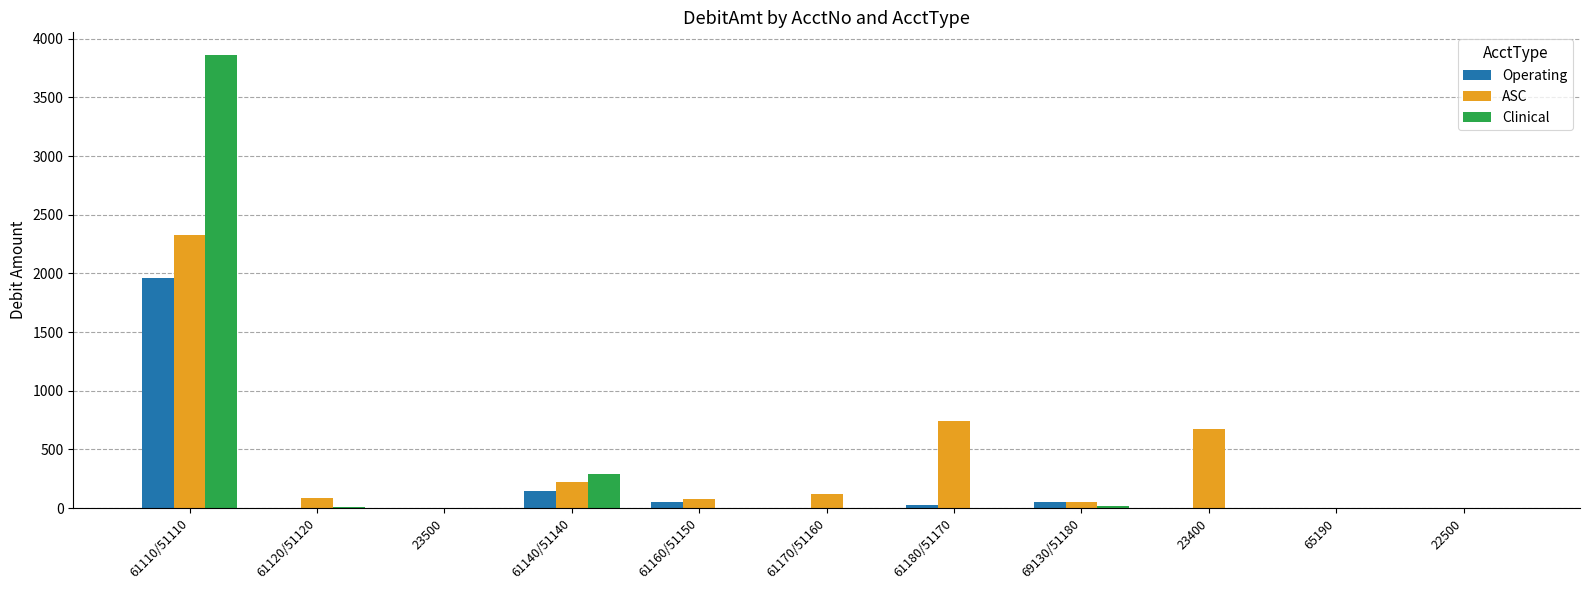

Is it true that Operating equals 0.0 at 23500?

True